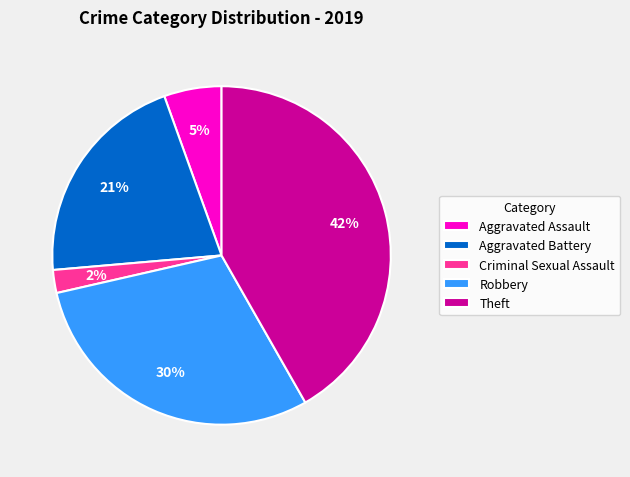

Is there a majority slice in this chart?

No